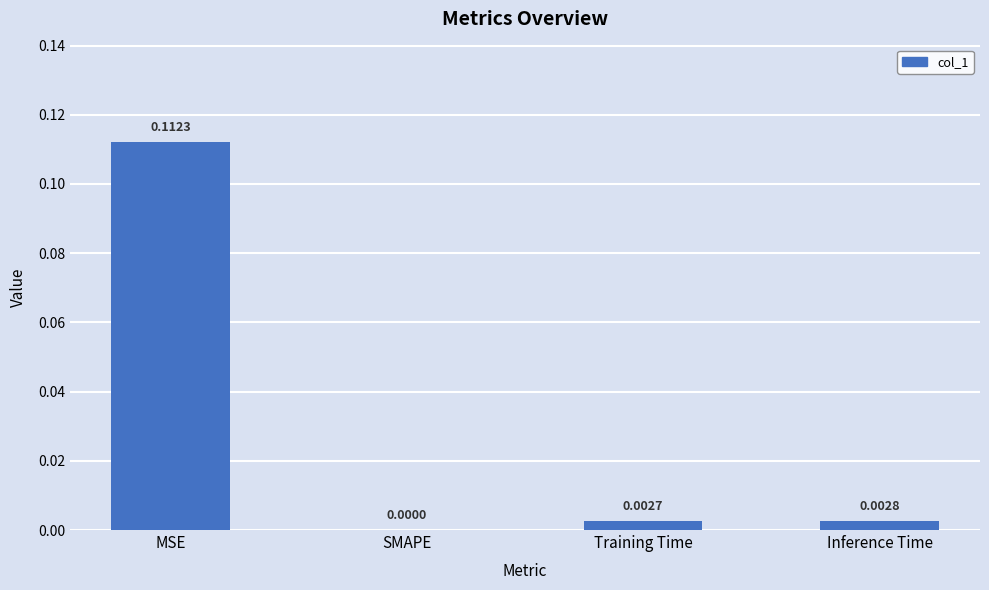

Which has a higher value, Training Time or SMAPE?

Training Time